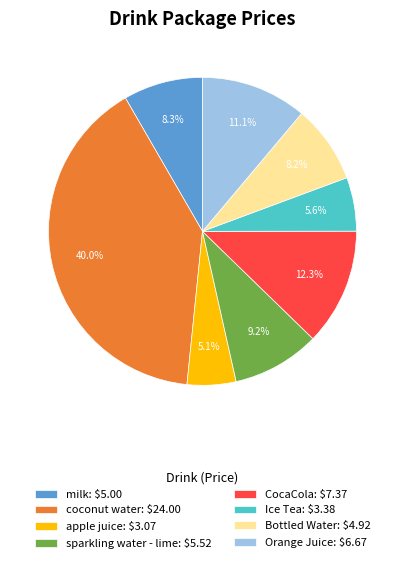

Which slice is the largest?

coconut water